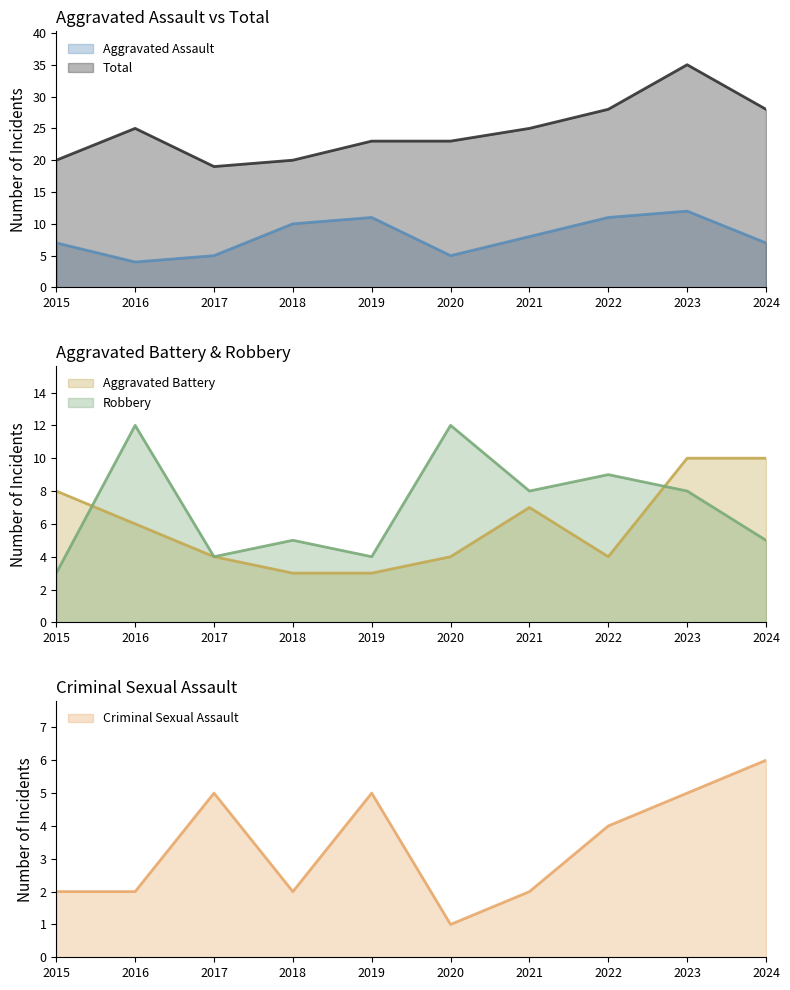

Which series changed the most between 2017 and 2024?

Total